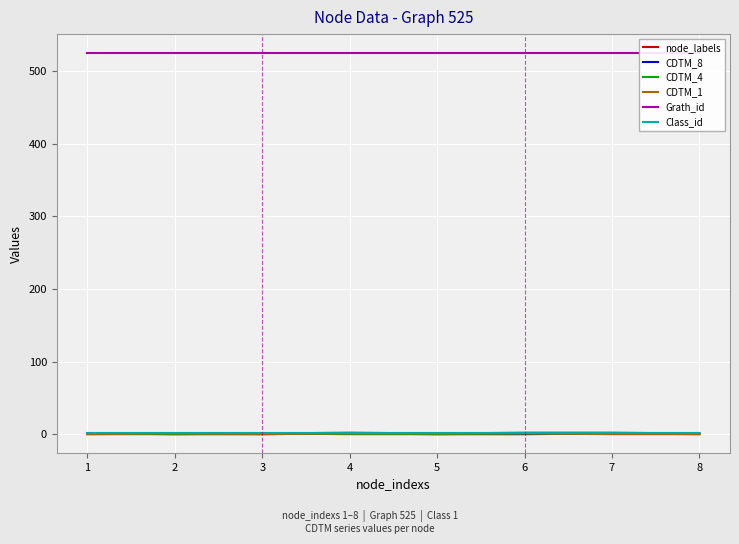

Count the CDTM_1 values in the range 0 to 1.

8